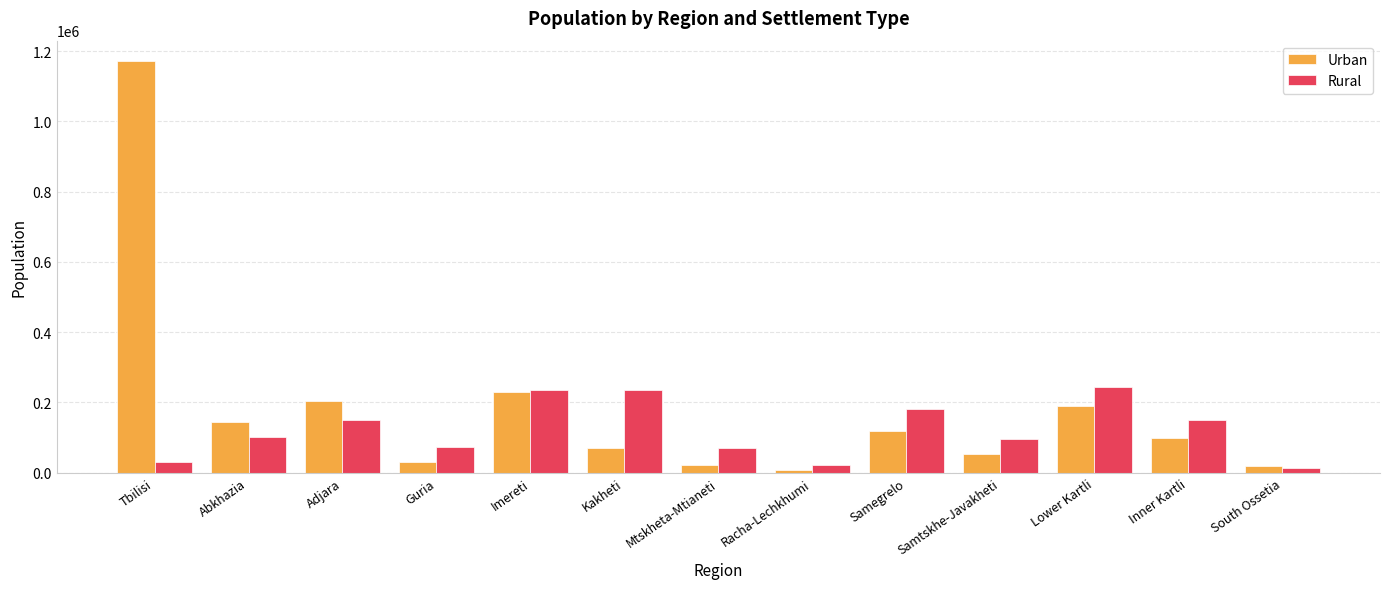

Which series has the largest total across all categories?

Urban